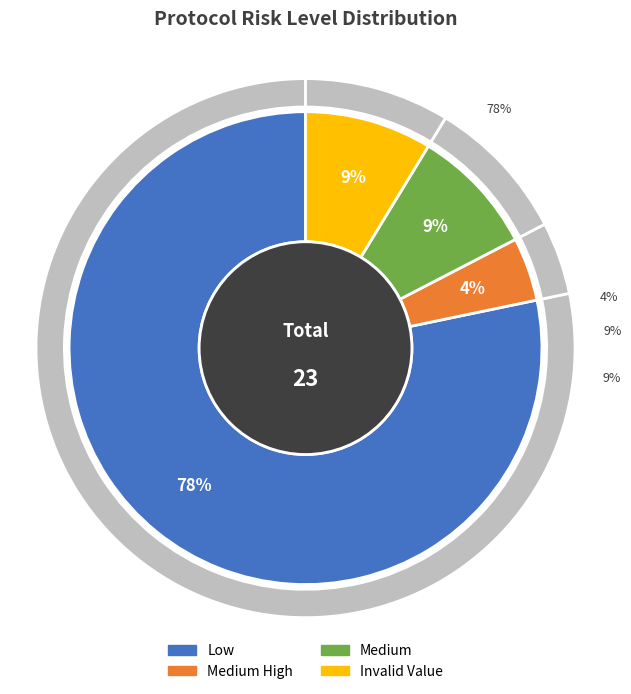

To the nearest percent, what is the difference between the Low and Medium slice percentages?

70%